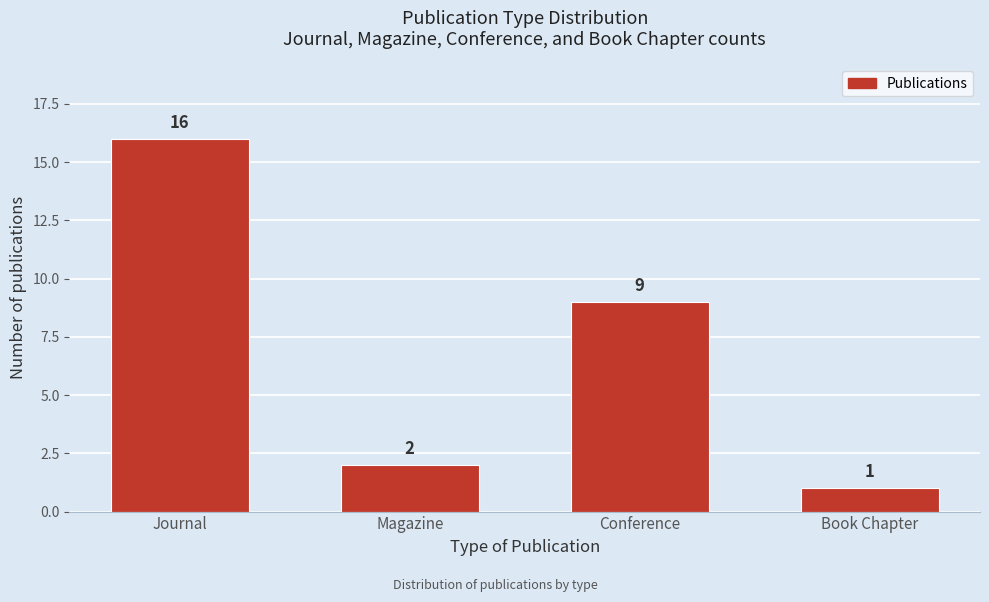

Reading left to right, transcribe all the data shown in this chart.

Journal=16	Magazine=2	Conference=9	Book Chapter=1